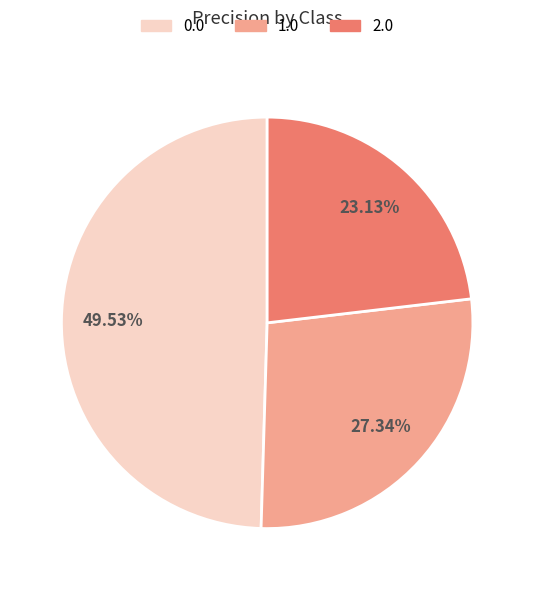

To the nearest percent, what is the average slice percentage?

33%